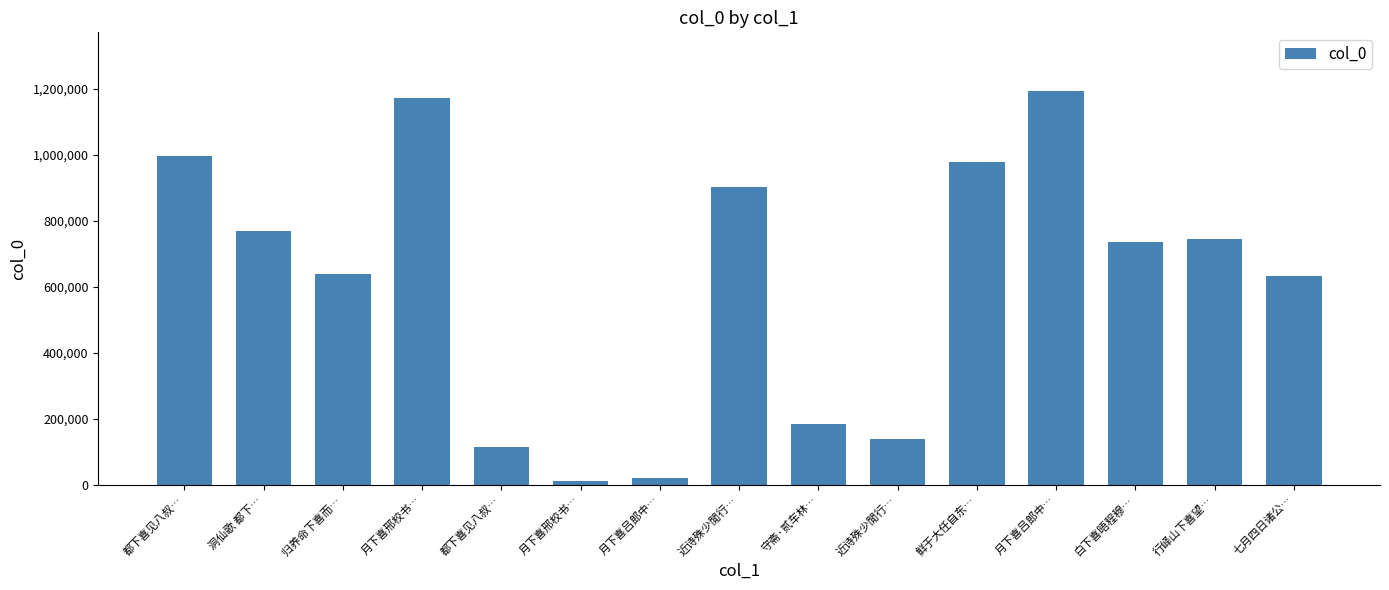

The value at 七月四日诸公… is 248669. True or false?

False